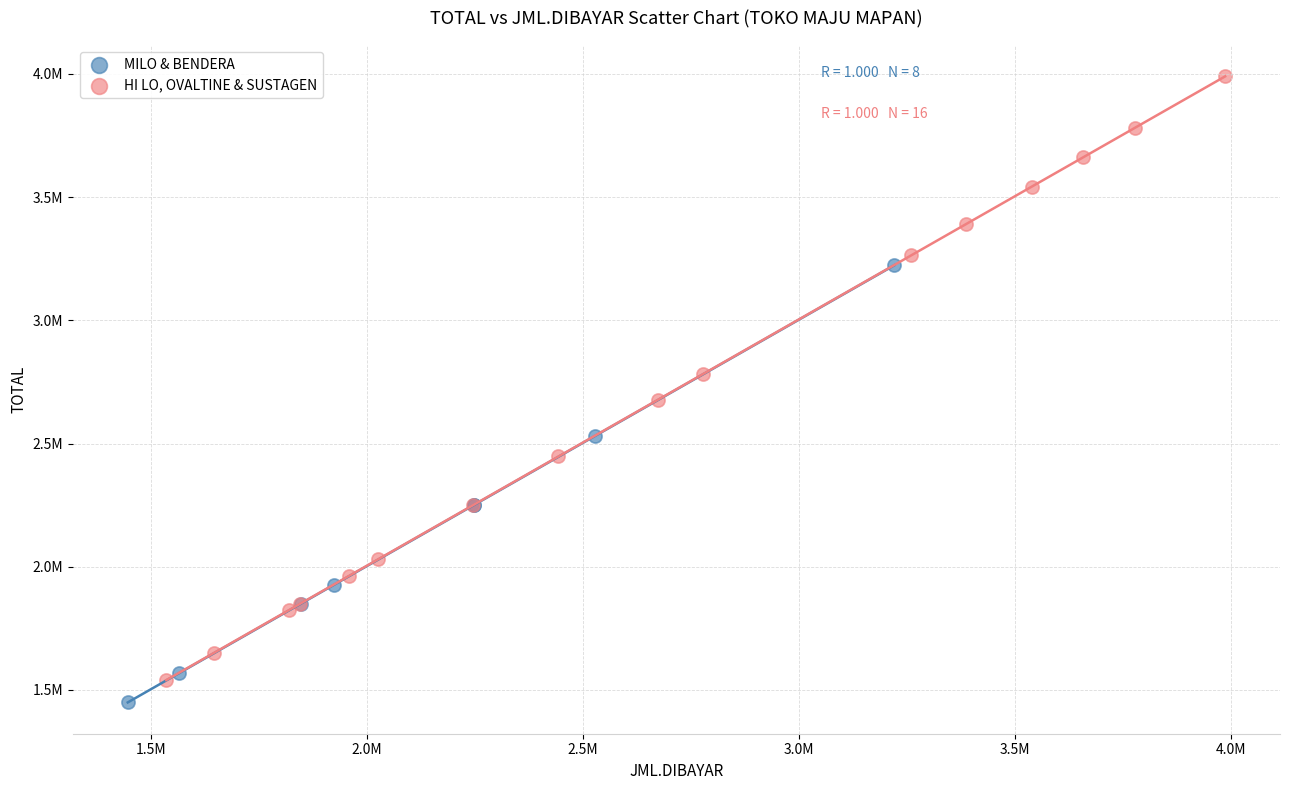

Which series has the largest Y range (max minus min)?

HI LO, OVALTINE & SUSTAGEN